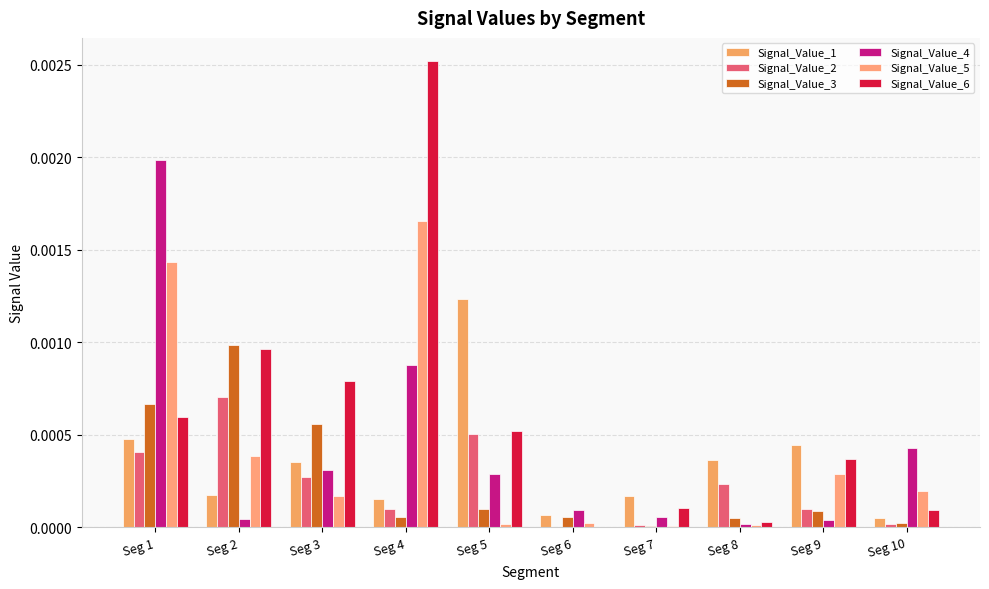

True or false: Signal_Value_1 has a value of 0.0 at Seg 7.

True